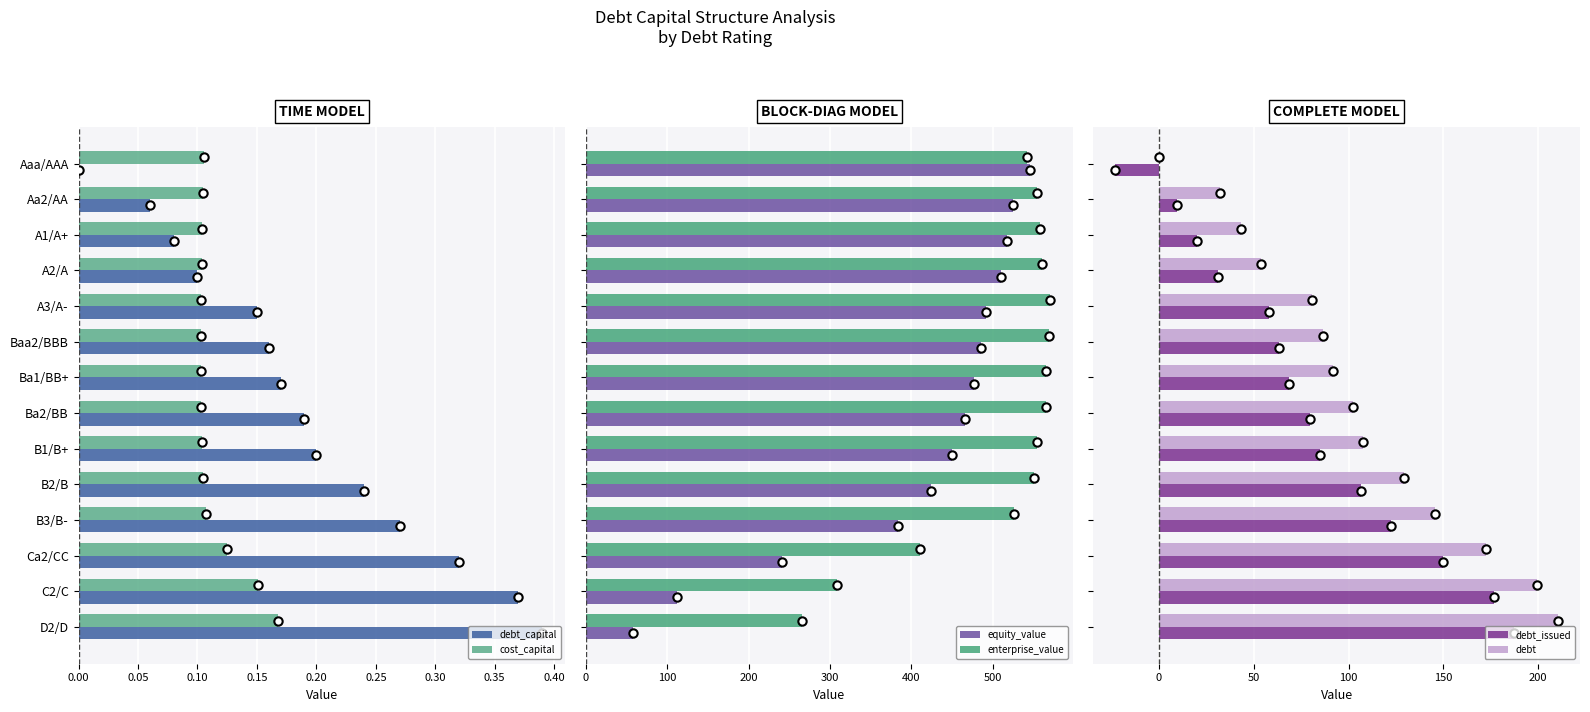

What is the maximum value shown in the chart?

569.9